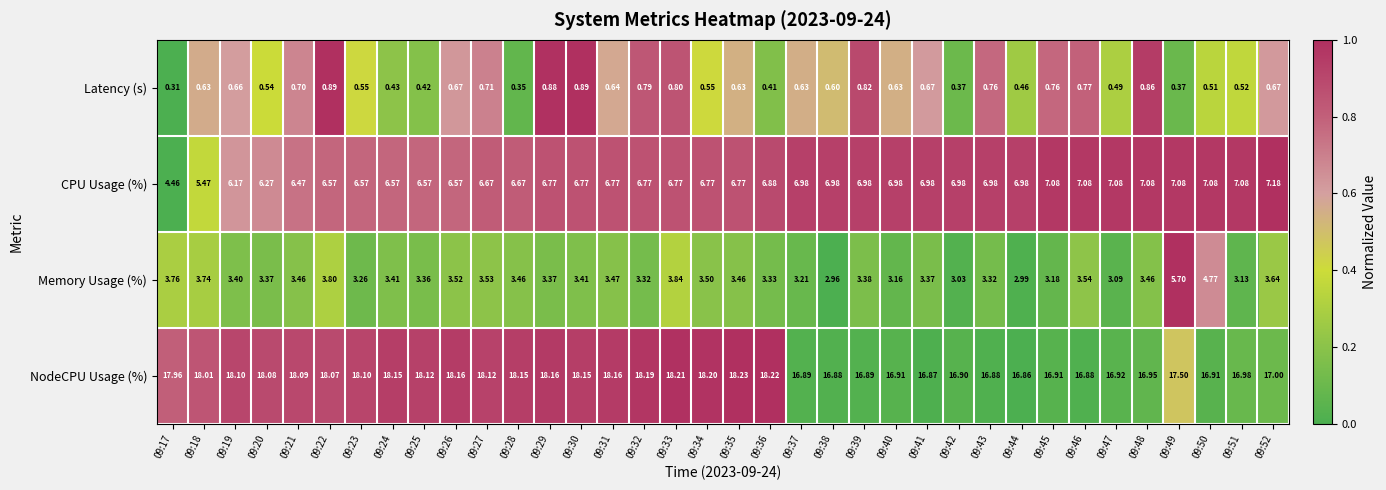

Which series has the largest total across all categories?

NodeCPU Usage (%)